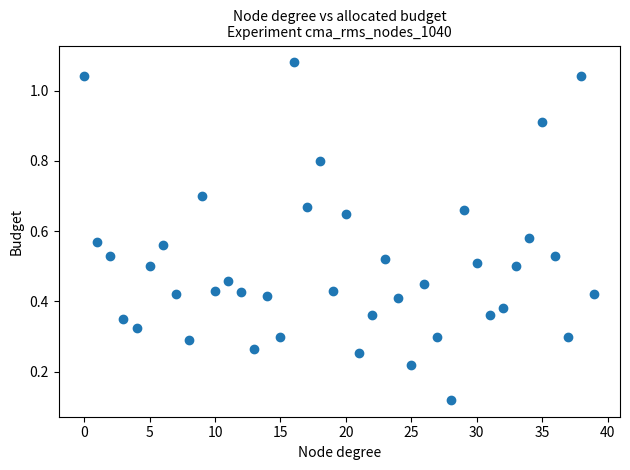

How many data points are displayed?

40